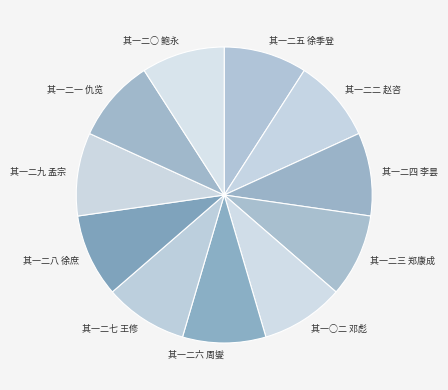

True or false: 其一二七 王修 accounts for 19% of the total.

False